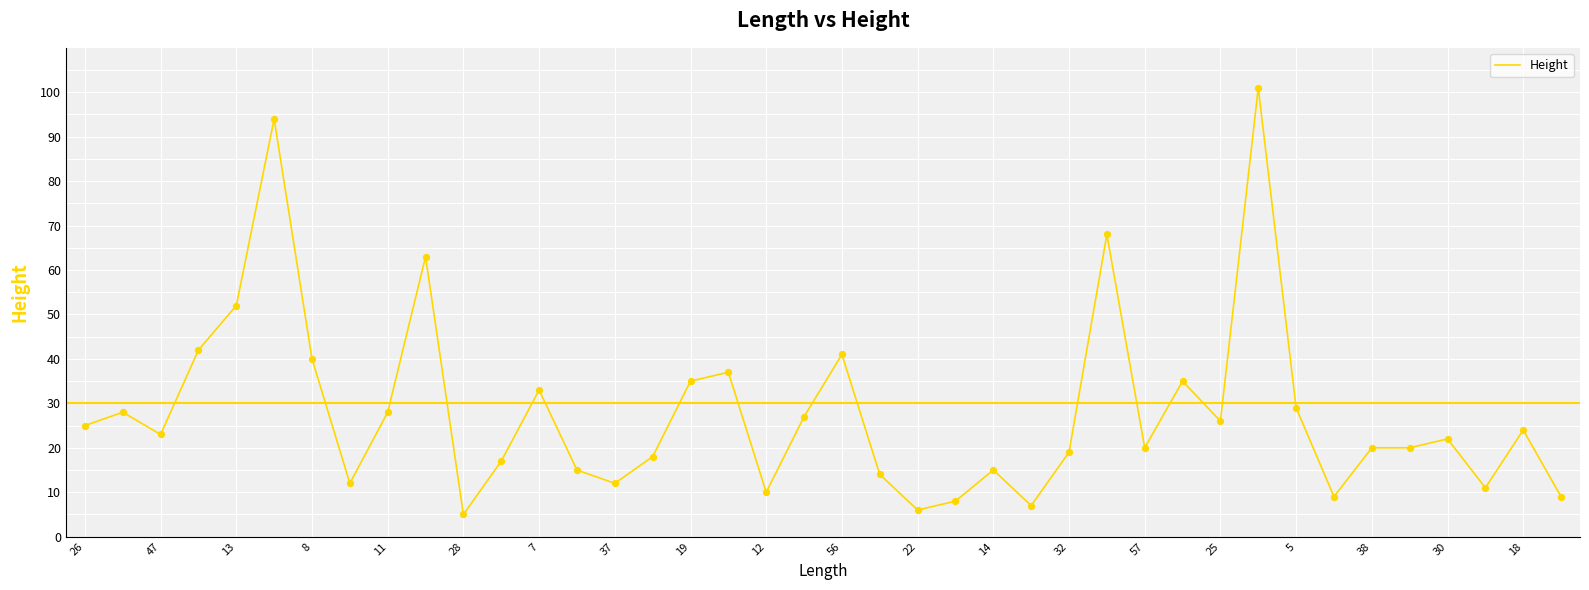

What is the minimum value shown in the chart?

5